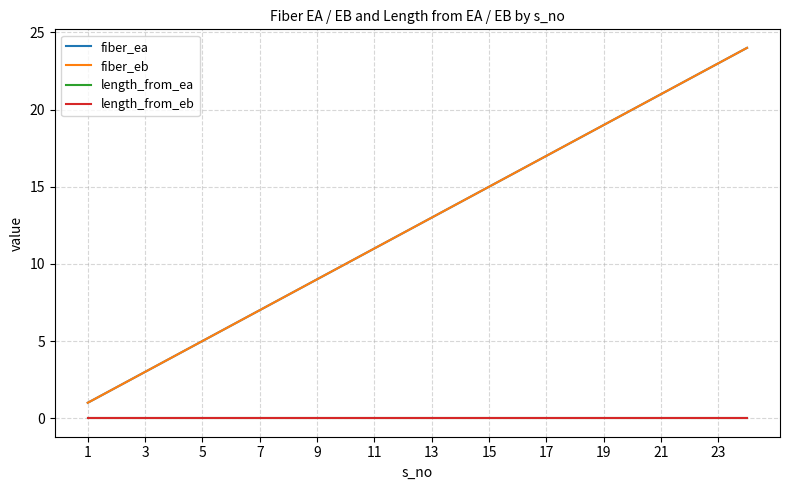

Is this an area chart (filled region under the line)?

No